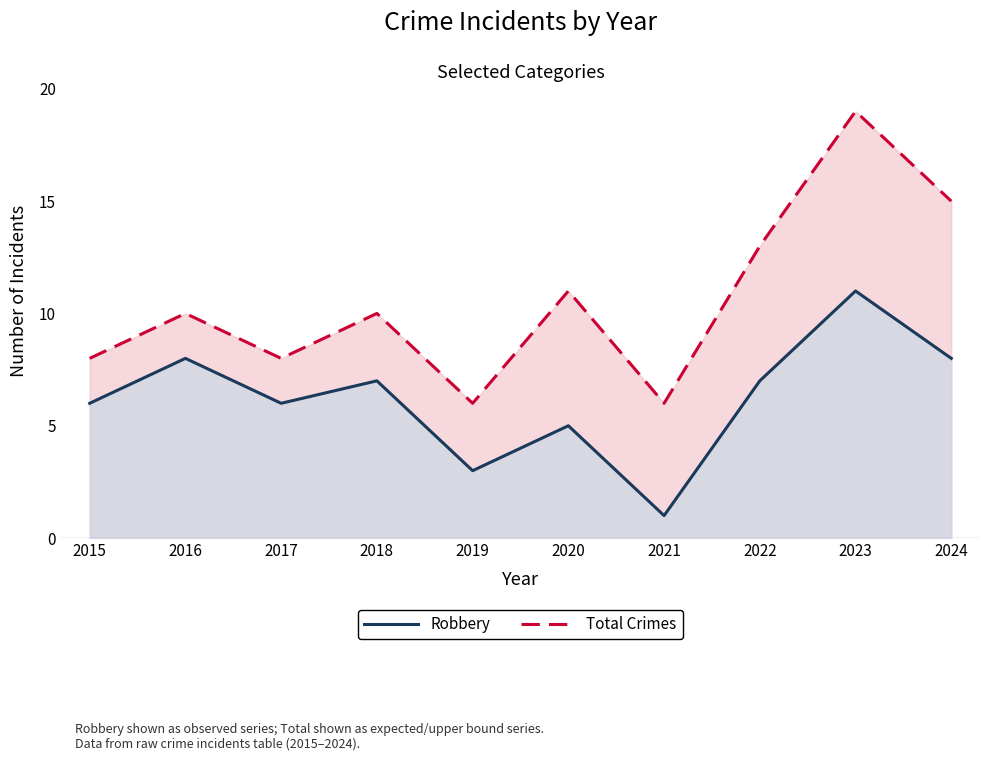

Rank the categories by Robbery value from lowest to highest.

2021, 2019, 2020, 2015, 2017, 2018, 2022, 2016, 2024, 2023